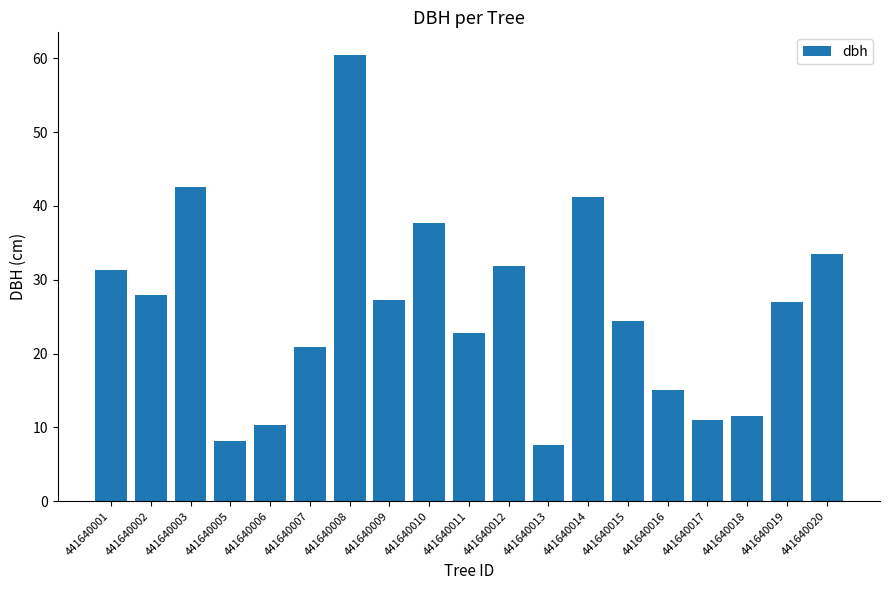

True or false: the data shows 8.2 at 441640005.

True